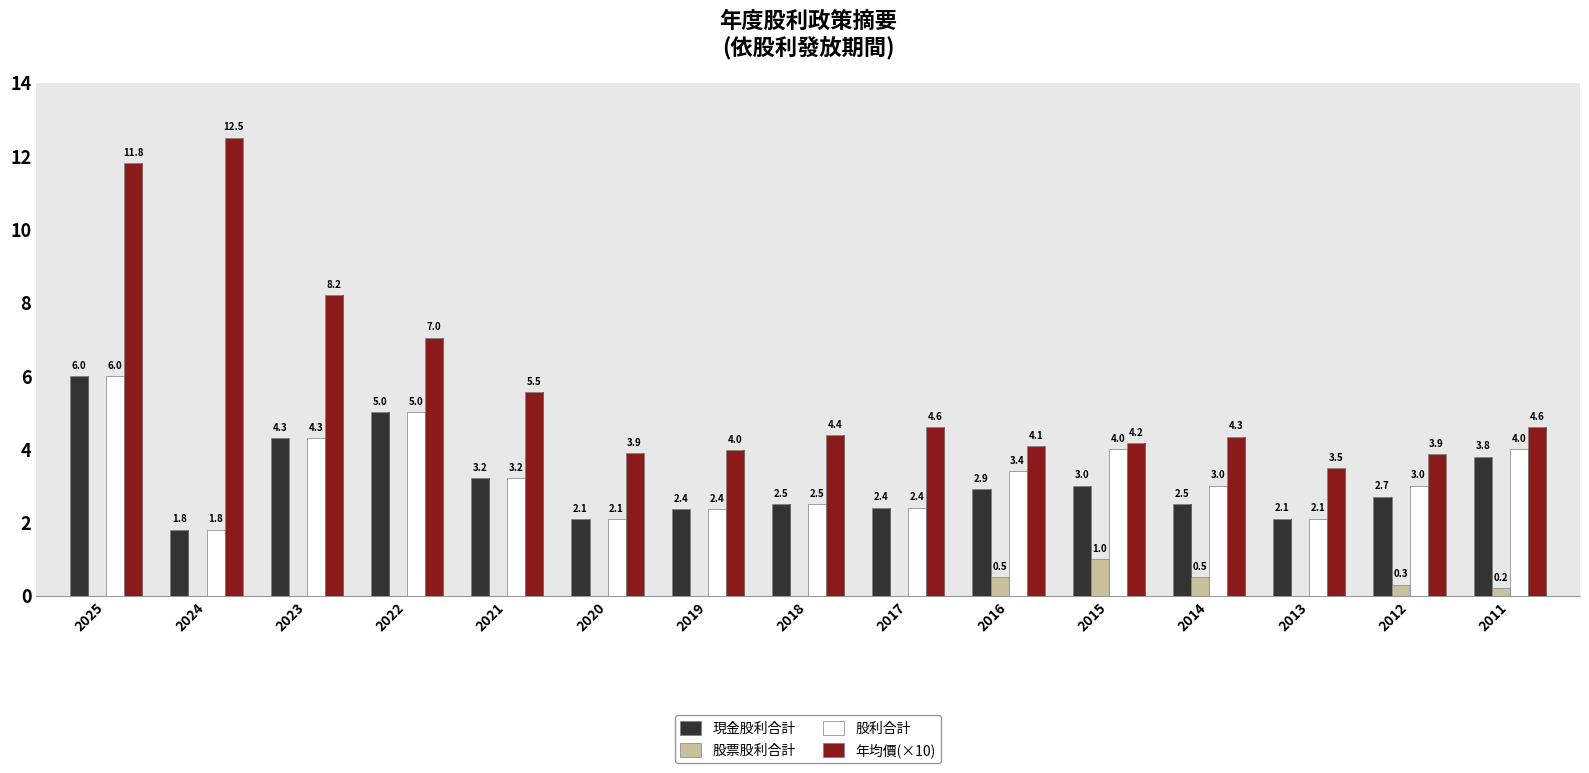

Reading left to right, transcribe all the data shown in this chart.

現金股利合計: 6.0	1.8	4.3	5.0	3.2	2.1	2.4	2.5	2.4	2.9	3.0	2.5	2.1	2.7	3.8
股票股利合計: 0.0	0.0	0.0	0.0	0.0	0.0	0.0	0.0	0.0	0.5	1.0	0.5	0.0	0.3	0.2
股利合計: 6.0	1.8	4.3	5.0	3.2	2.1	2.4	2.5	2.4	3.4	4.0	3.0	2.1	3.0	4.0
年均價(×10): 11.8	12.5	8.2	7.0	5.5	3.9	4.0	4.4	4.6	4.1	4.2	4.3	3.5	3.9	4.6